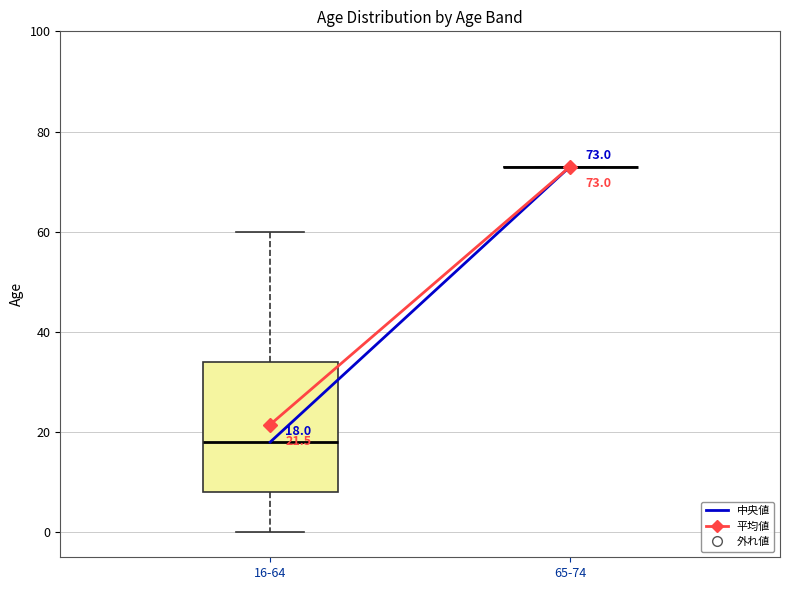

Which box is the tallest, from its lower edge to its upper edge?

16-64